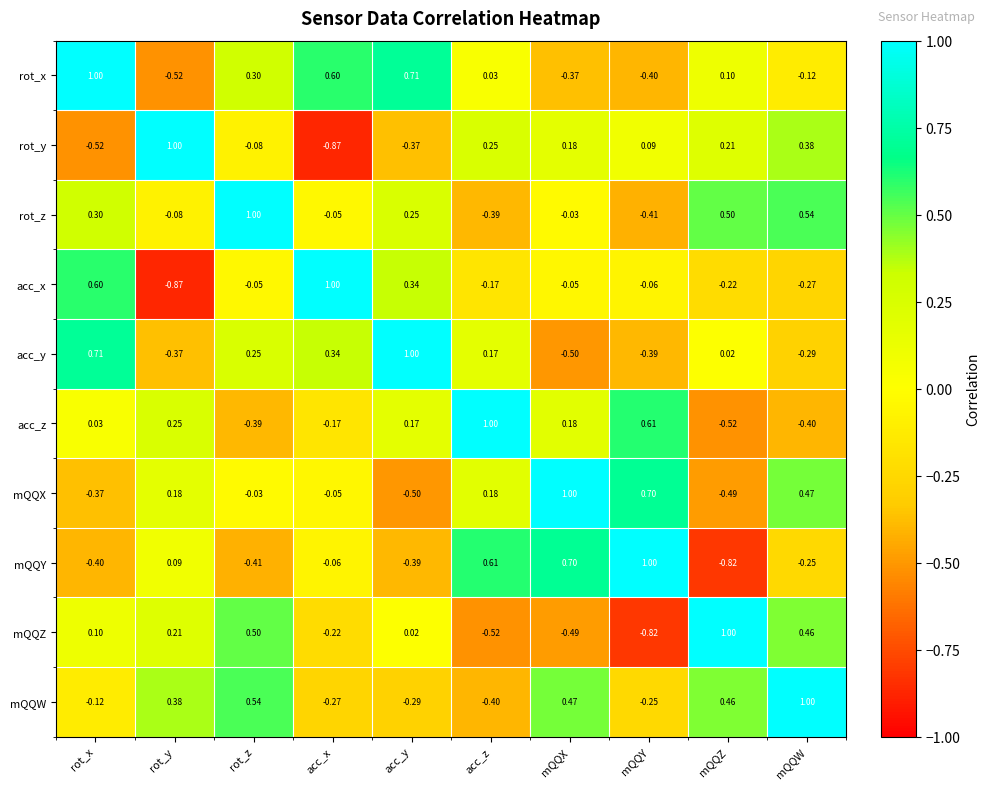

How many positive values does the rot_x series have?

6